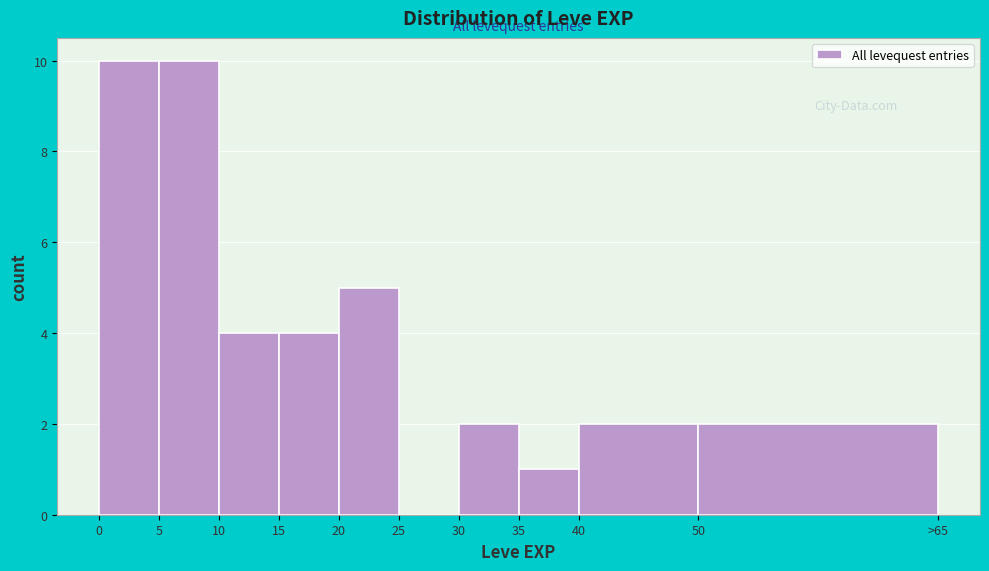

Reading left to right, transcribe all the data shown in this chart.

0=10	5=10	10=4	15=4	20=5	25=0	30=2	35=1	40=2	50=2